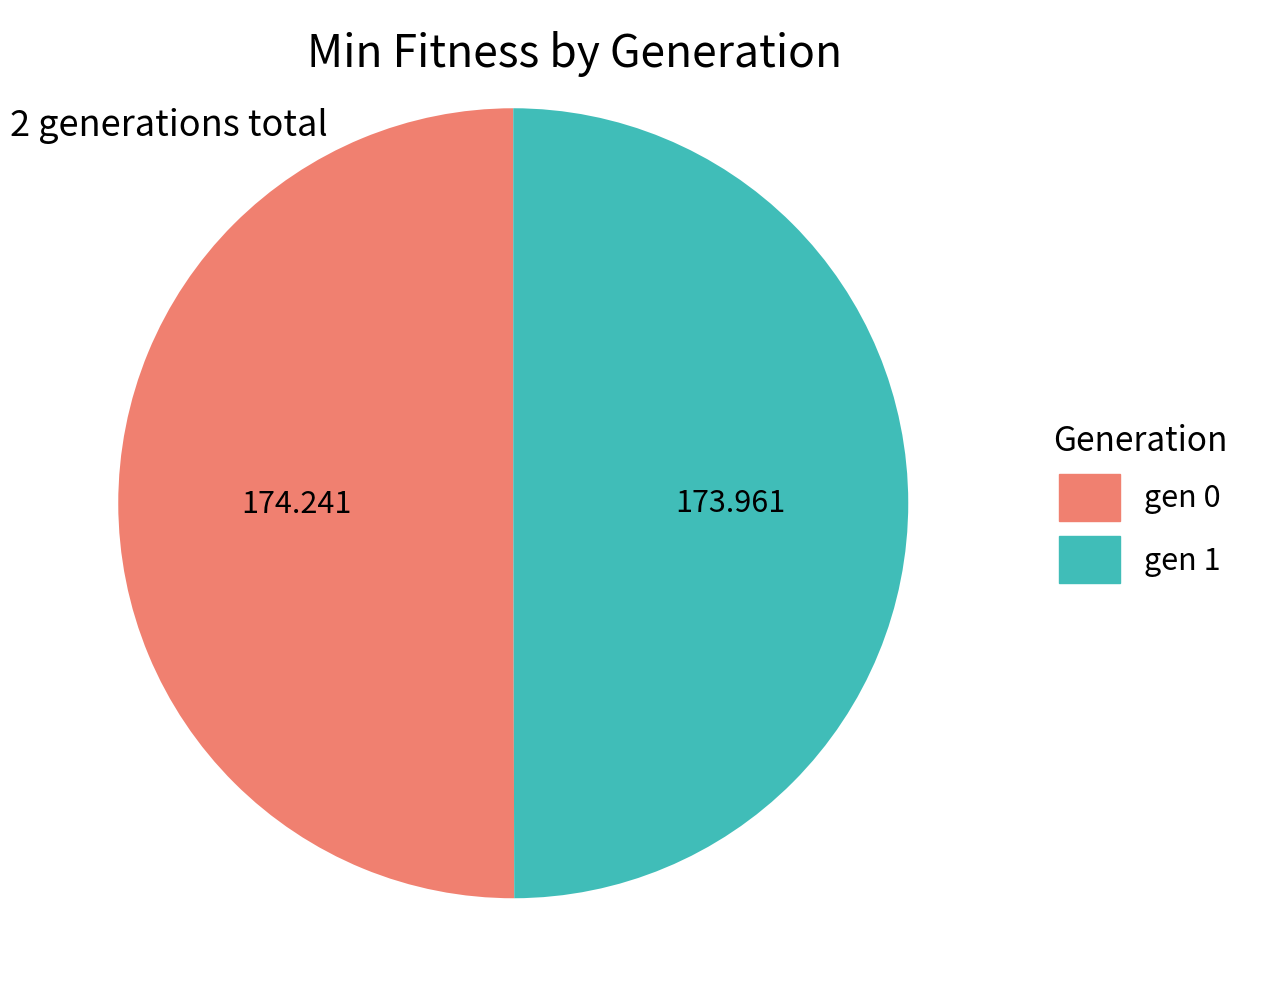

Do gen 0 and gen 1 together represent more than half of the pie?

Yes